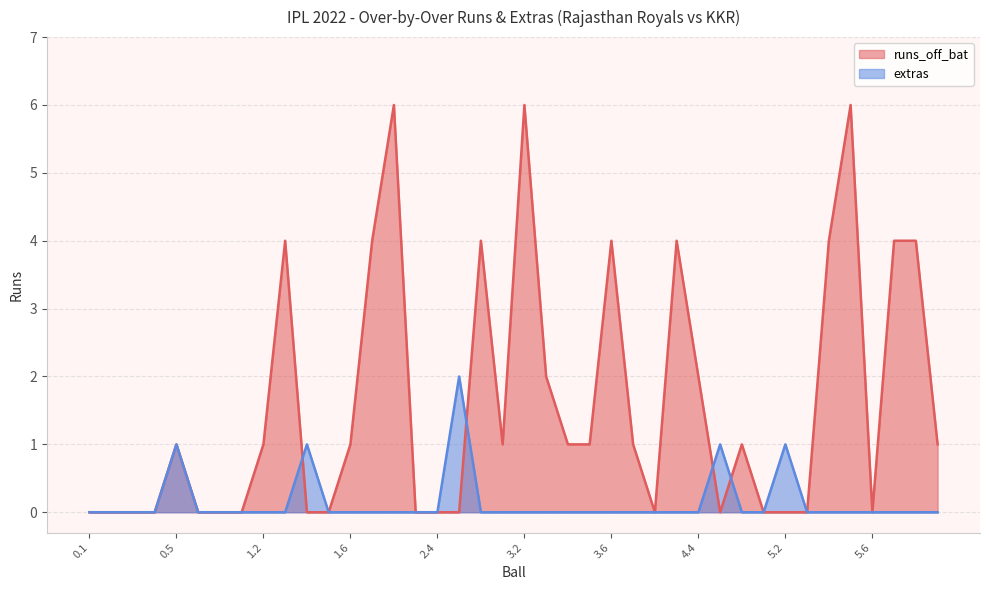

Which label corresponds to the smallest value in the chart?

0.1